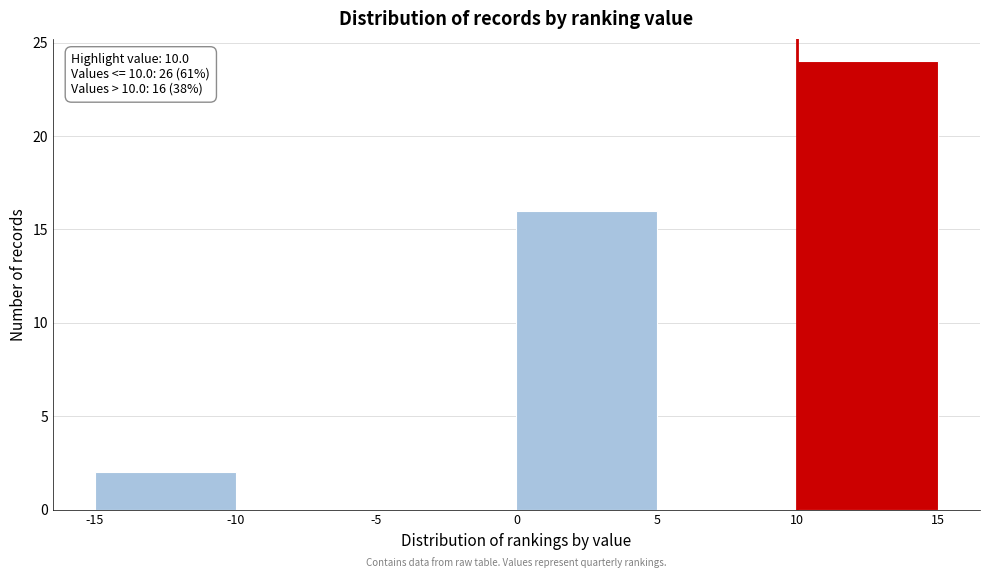

Over which range of the x-axis is the bar tallest?

10 to 15